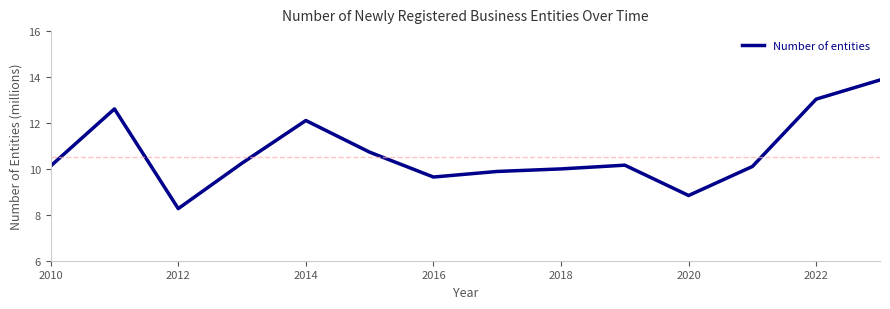

What is the minimum value shown in the chart?

8.3